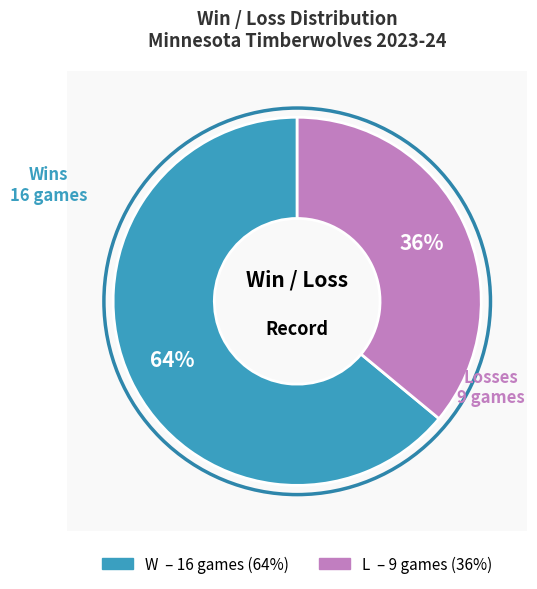

What is the change in value from W to L?

-7